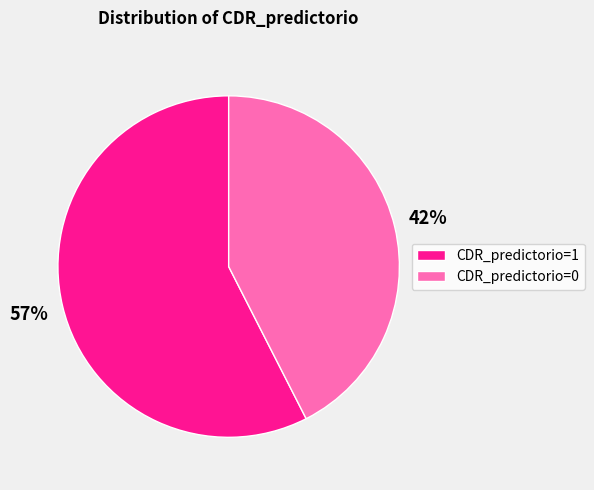

What is the majority slice?

CDR_predictorio=1